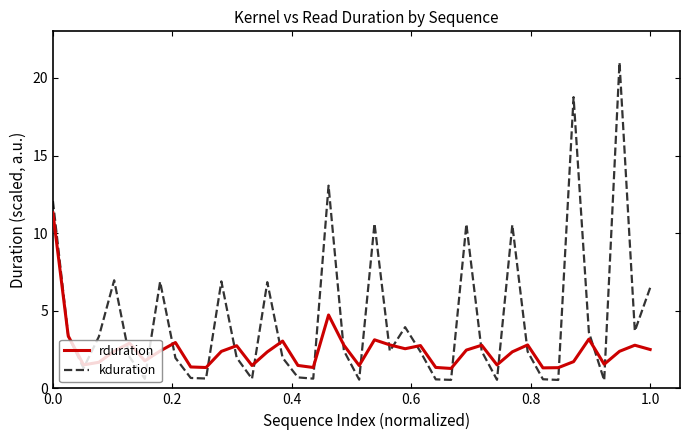

After their last crossing, which series has the higher values: rduration or kduration?

kduration